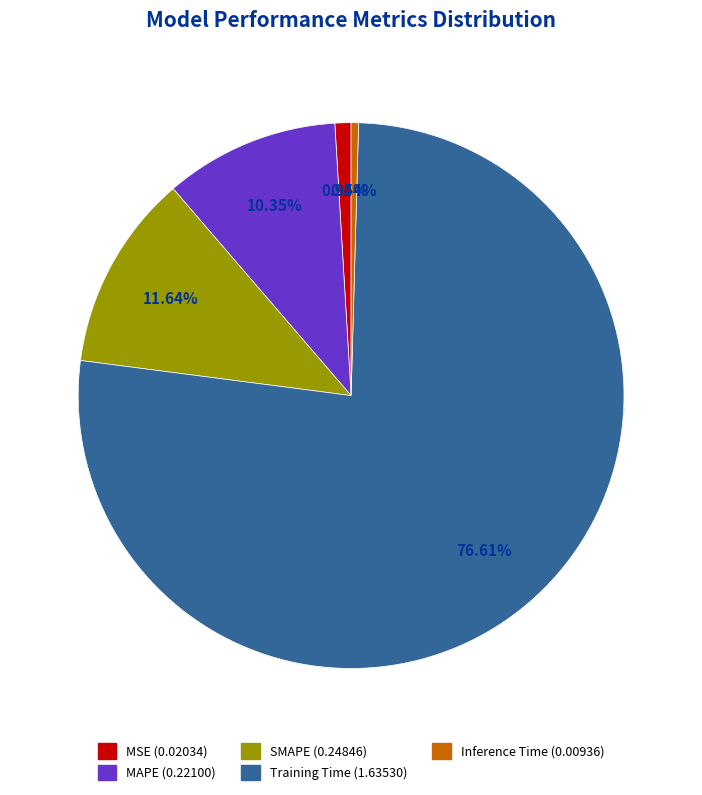

Approximately how many times larger is the value at SMAPE compared to Training Time?

0.2